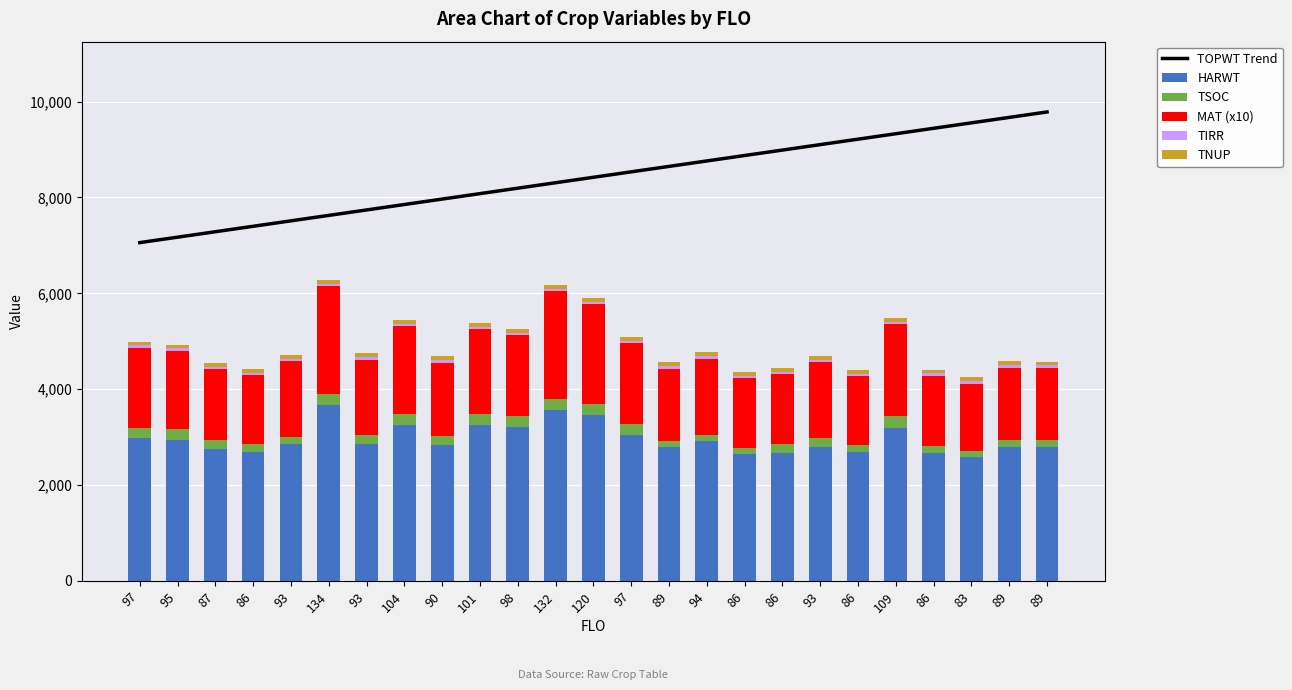

At 97, list the series in order from largest to smallest.

TOPWT Trend, HARWT, MAT (x10), TSOC, TNUP, TIRR